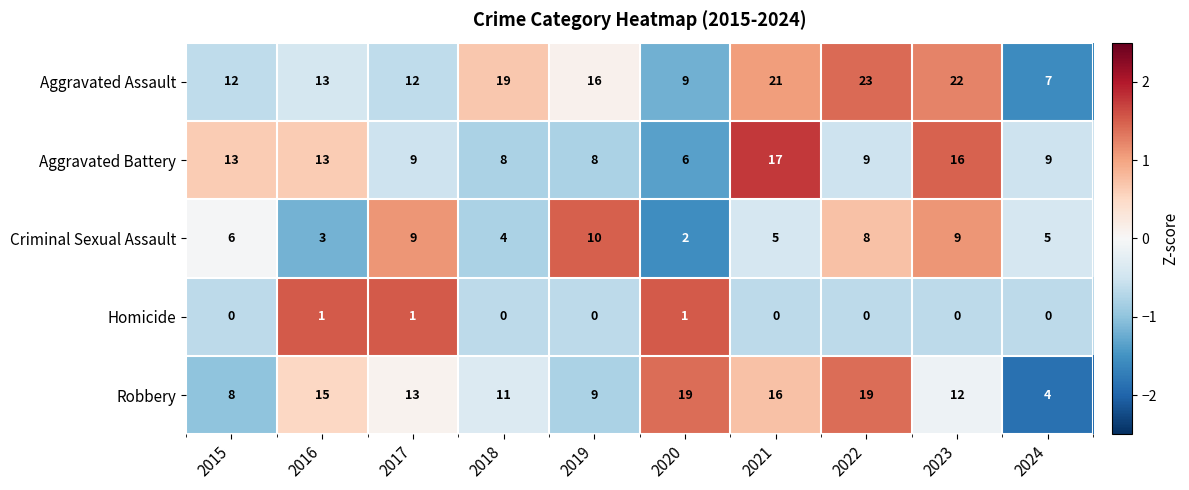

What is the spread (max minus min) of values at 2019?

16